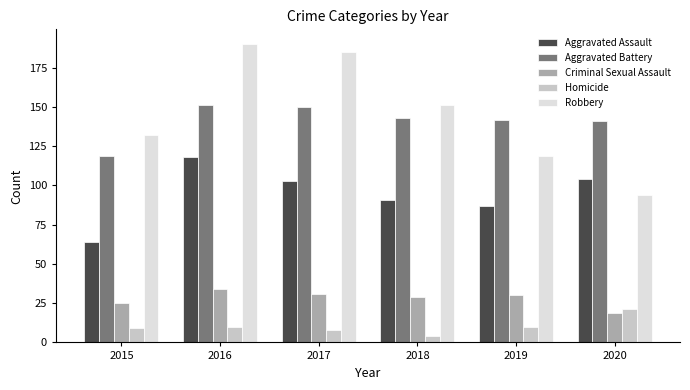

What is the total value across all series at 2018?

418